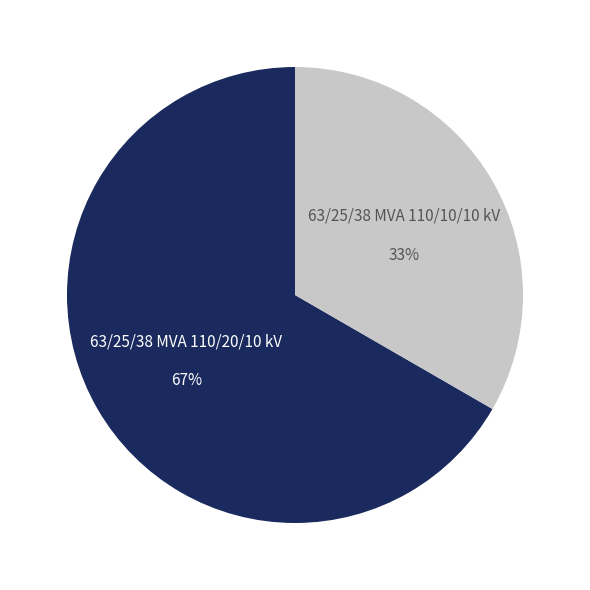

Does any single category account for the majority?

Yes